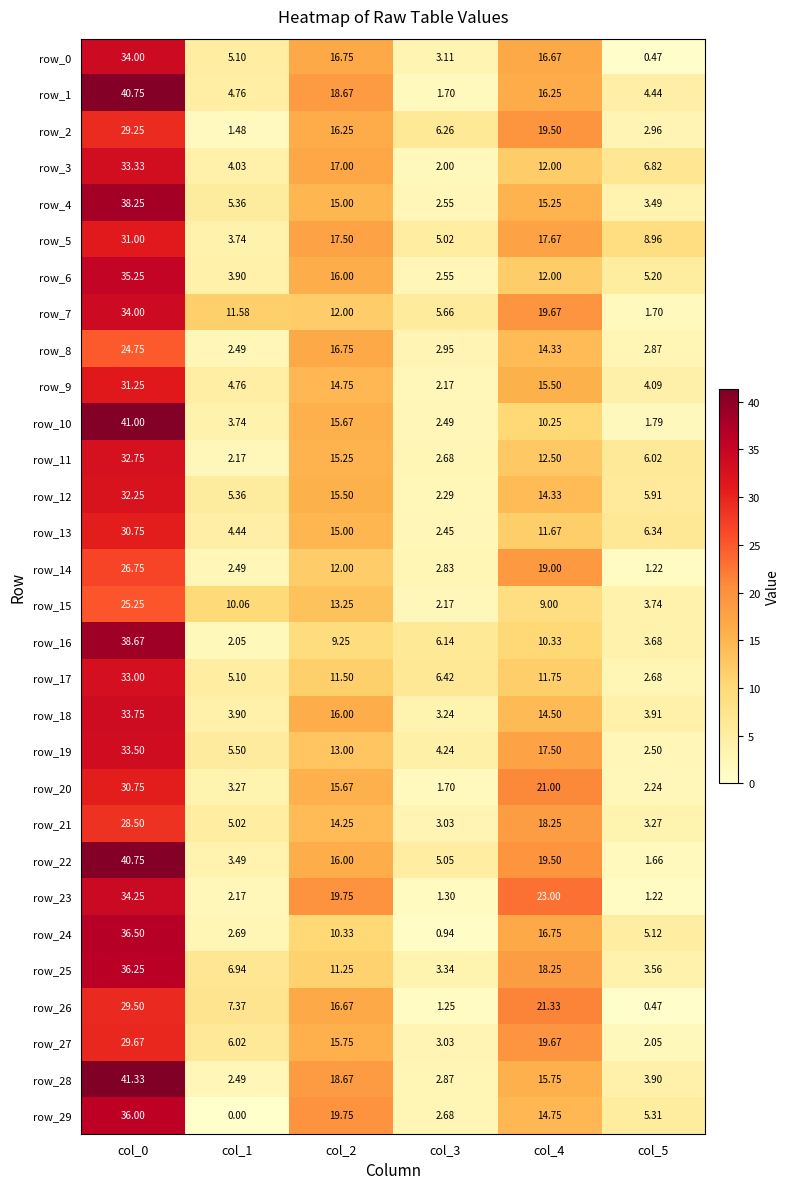

The value of row_13 at col_4 is 11.7. True or false?

True